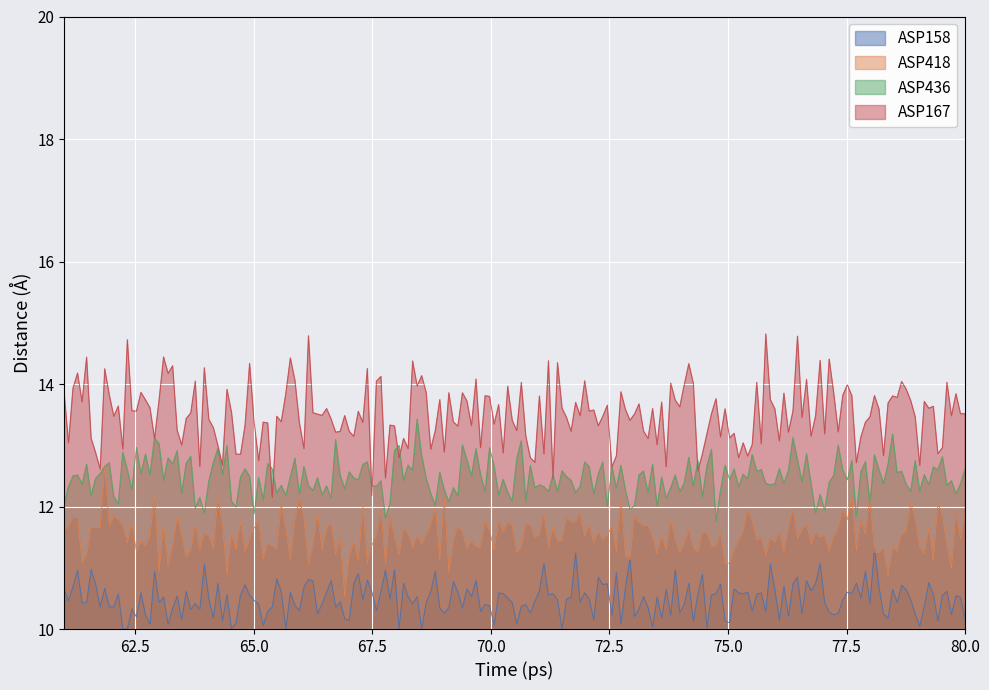

What are all the series names shown in the legend?

ASP158, ASP418, ASP436, ASP167